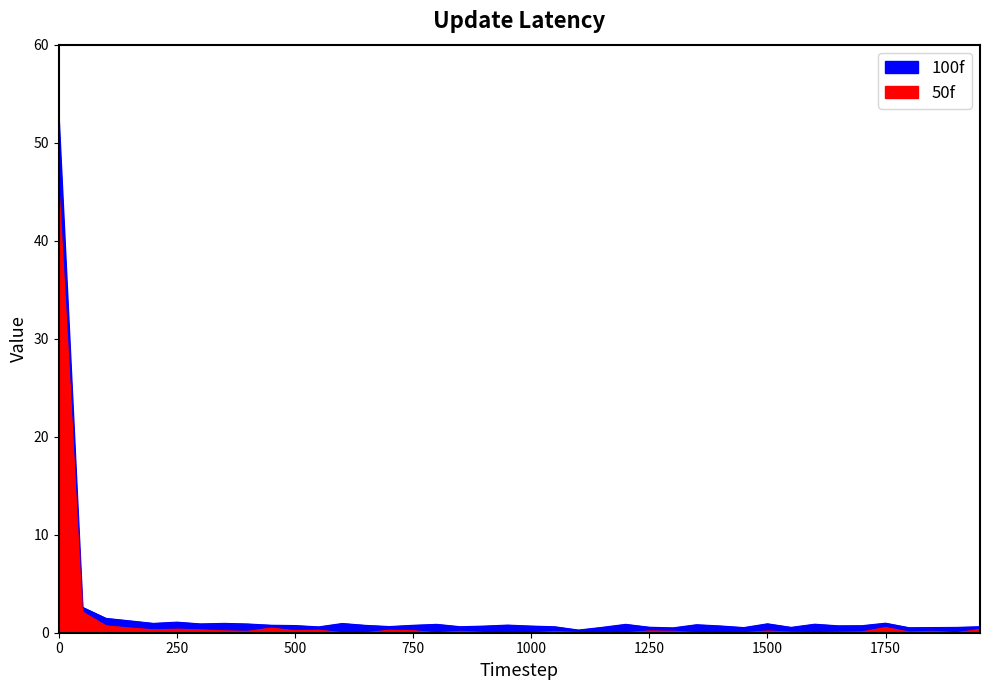

The 100f series shows 0.7 at 650. True or false?

True